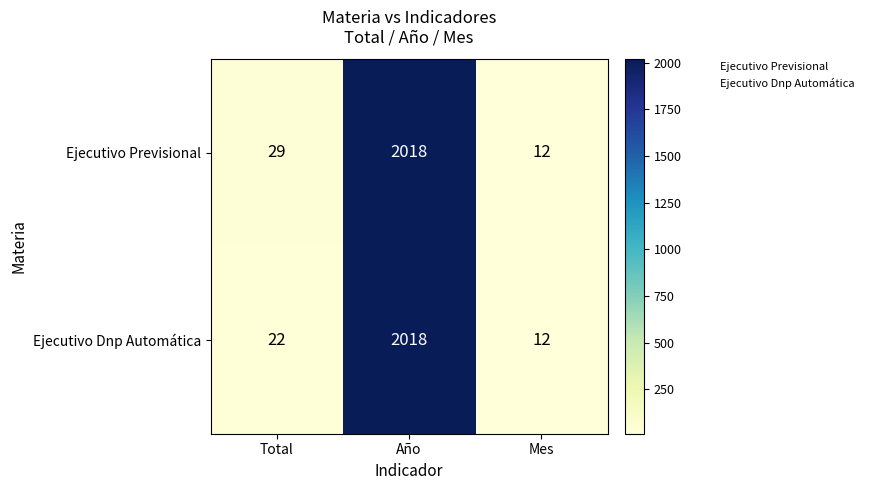

What is the approximate value of Ejecutivo Dnp Automática at Mes, to the nearest 10?

10